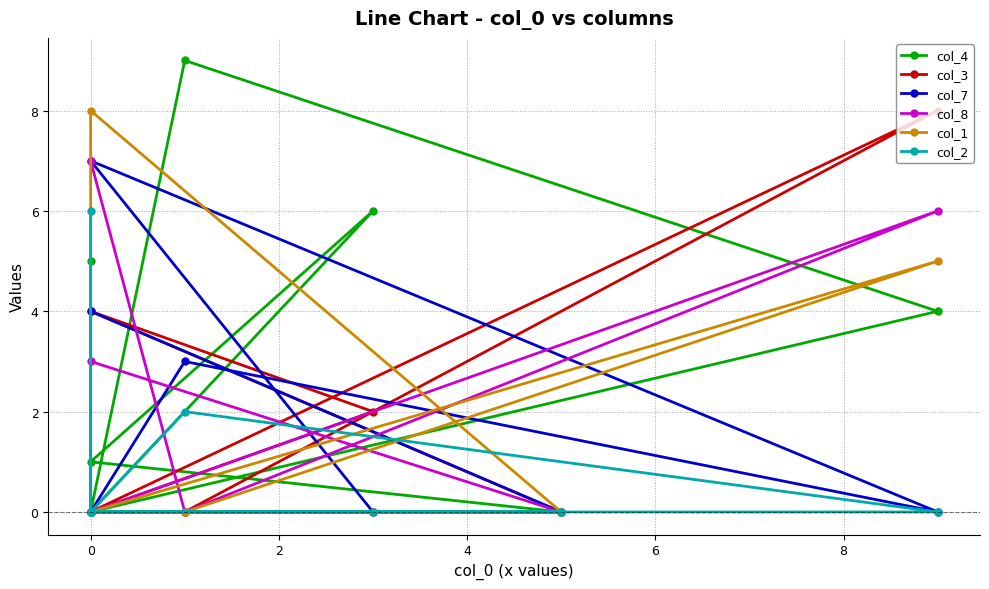

Does the chart have visible grid lines?

Yes